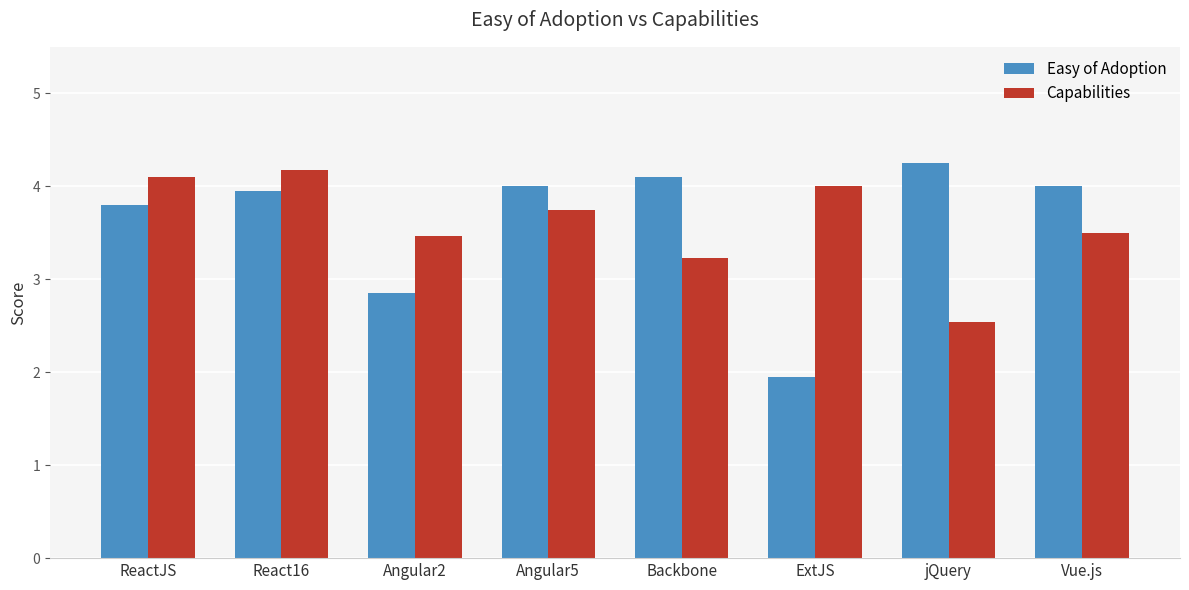

List the series in order of their peak value, highest first.

Easy of Adoption, Capabilities